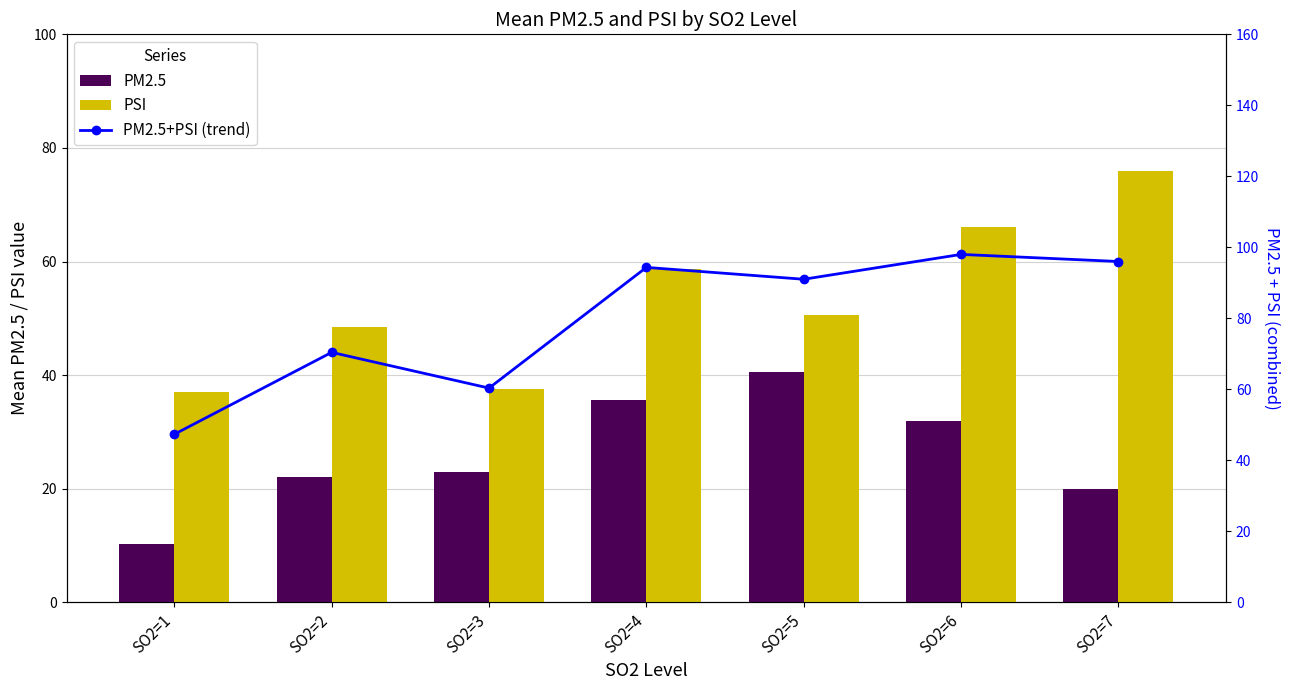

Is the value of PM2.5+PSI (trend) at SO2=1 greater than the value of PM2.5 at SO2=3?

Yes